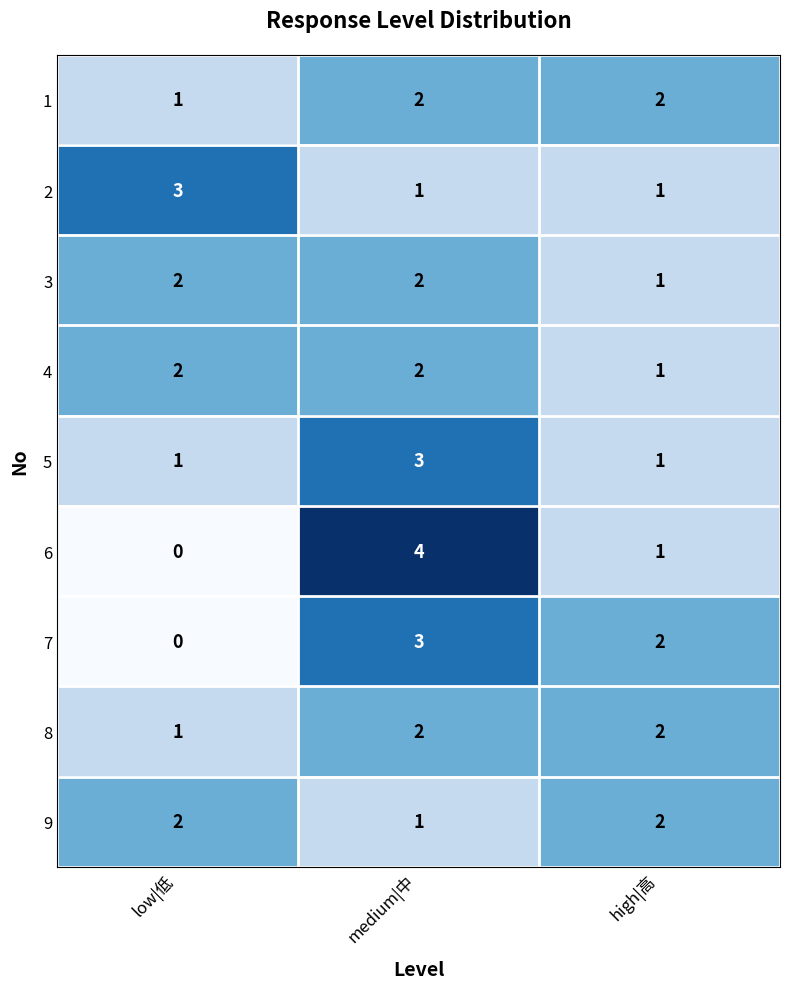

The 8 series shows 3 at medium|中. True or false?

False